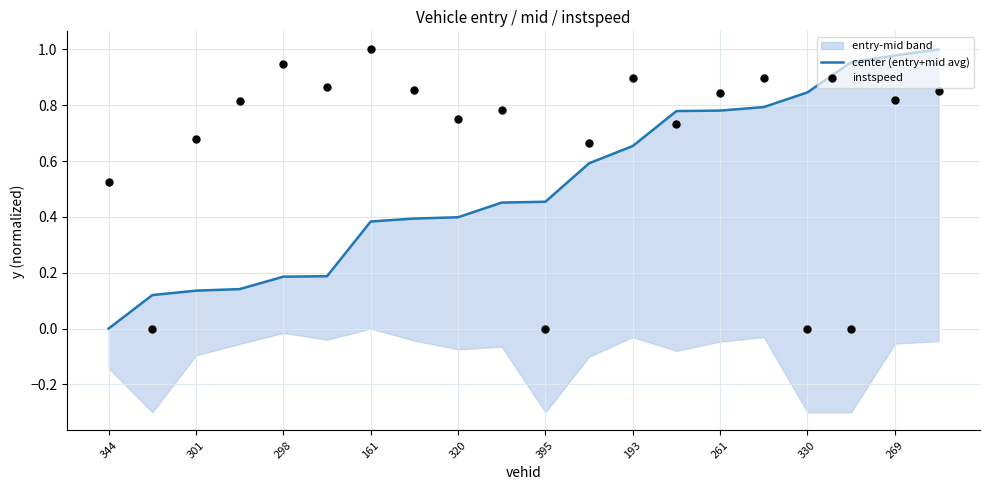

At how many categories does at least one series exceed 0?

20